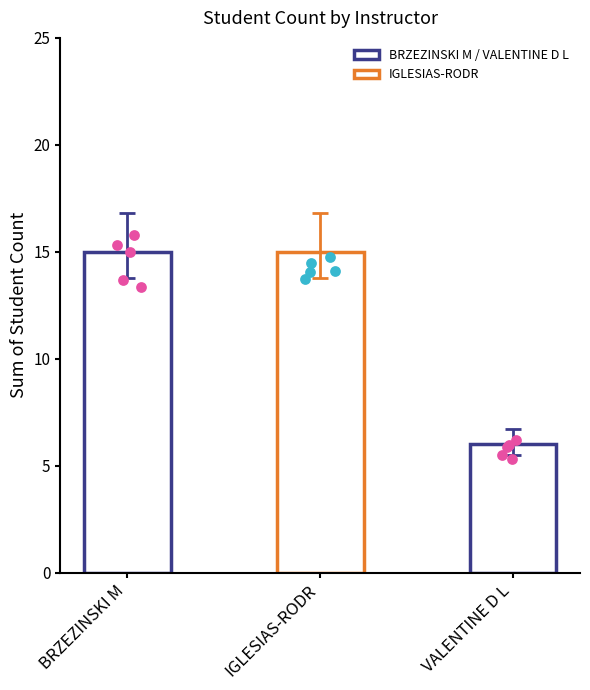

Which has a higher value, IGLESIAS-RODR or VALENTINE D L?

IGLESIAS-RODR